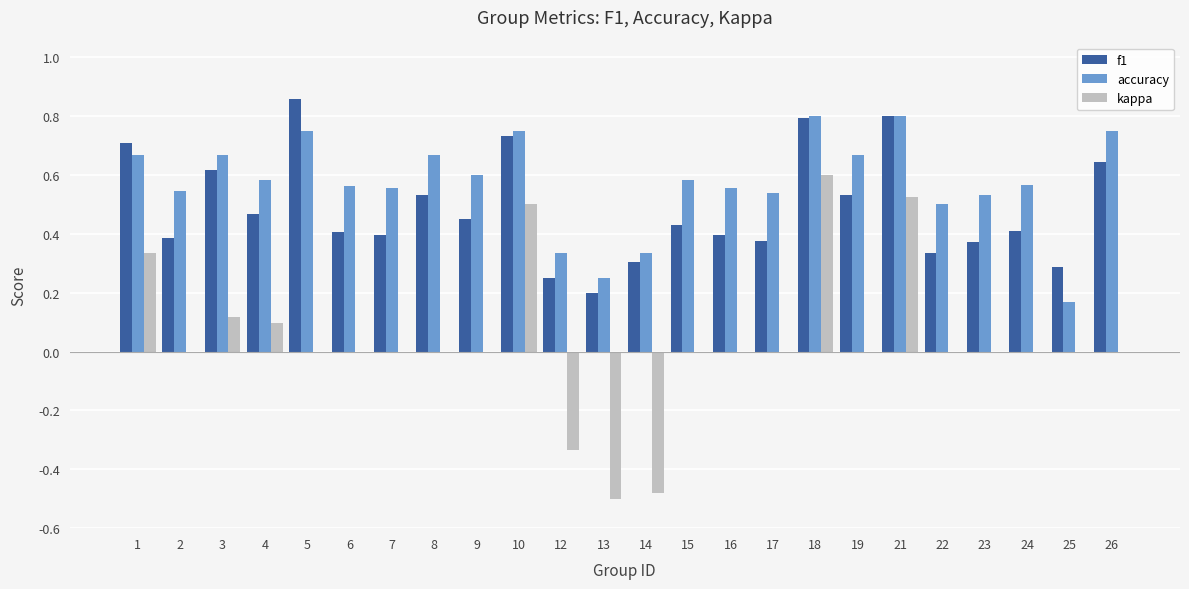

At which category does the chart reach its peak across all series?

5